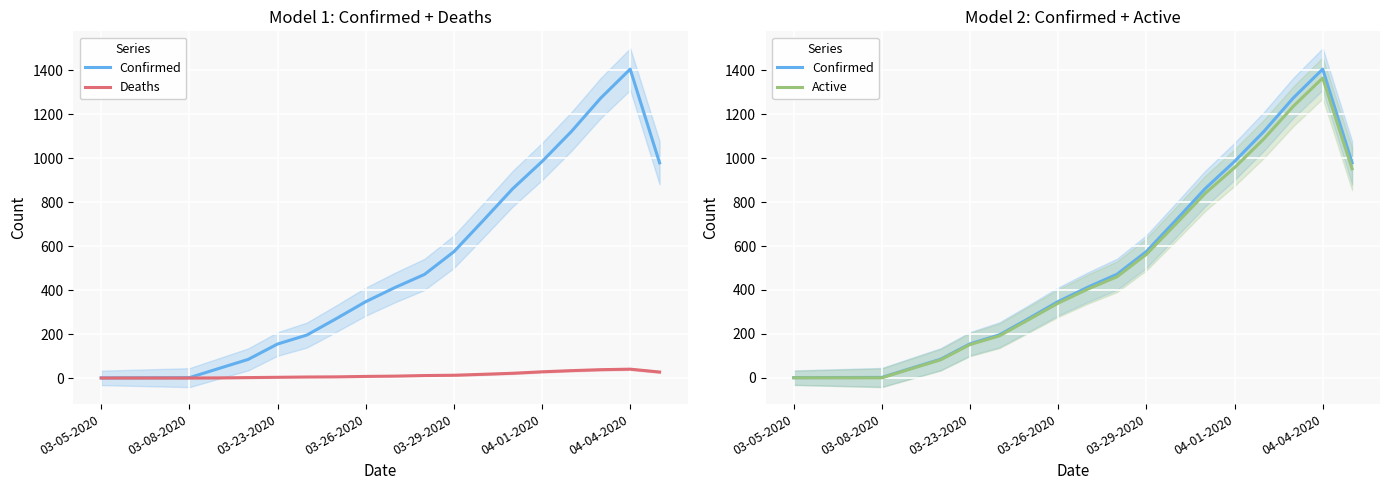

Which series has the widest spread of values?

Confirmed